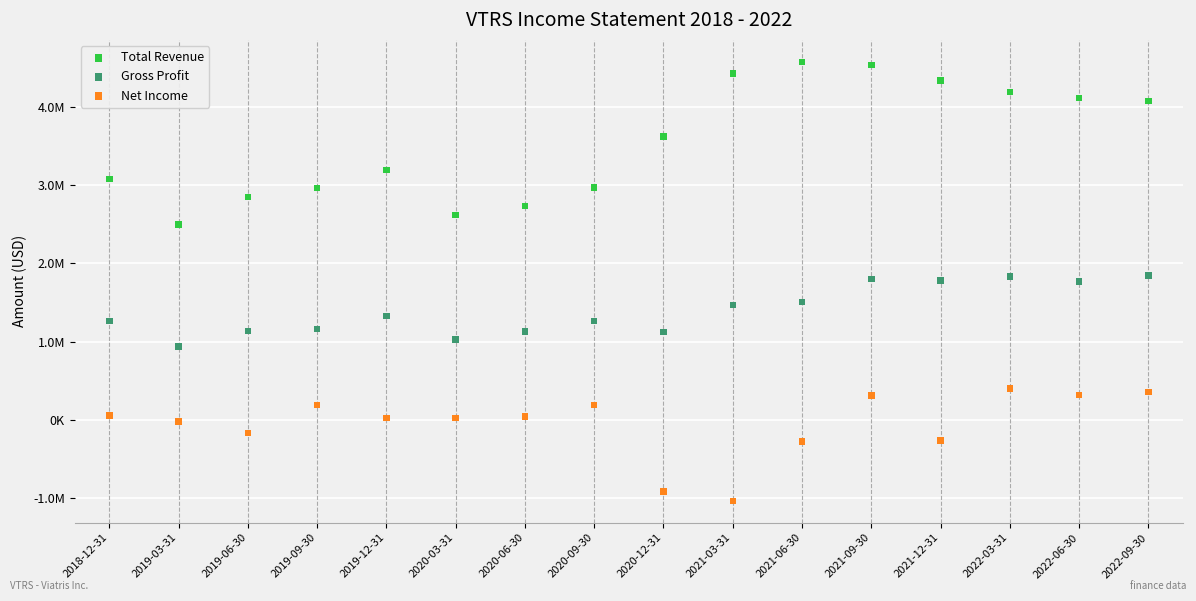

What are all the series names shown in the legend?

Total Revenue, Gross Profit, Net Income